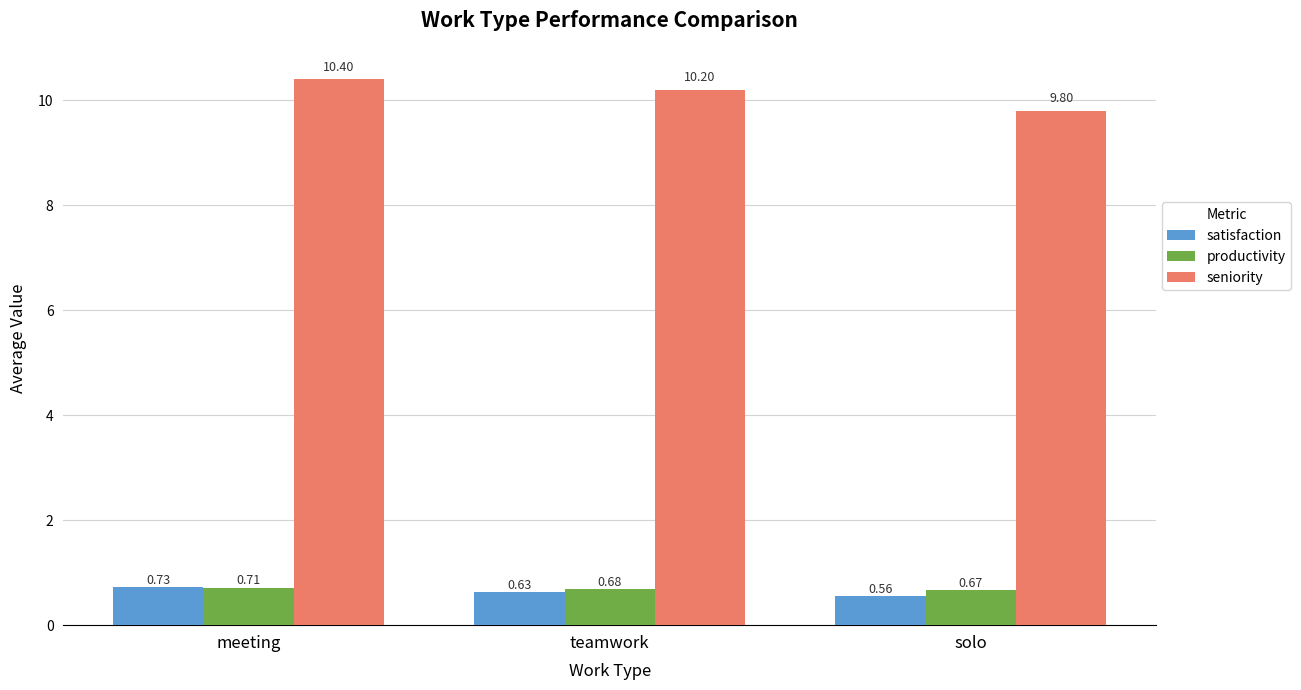

Which series has the largest total across all categories?

seniority